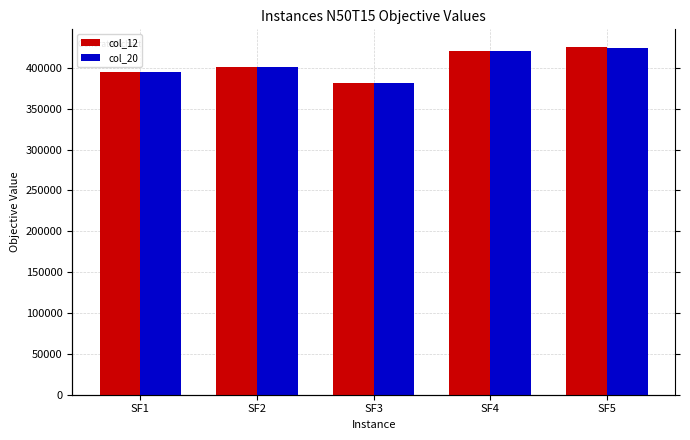

Rank the categories by col_20 value from lowest to highest.

SF3, SF1, SF2, SF4, SF5